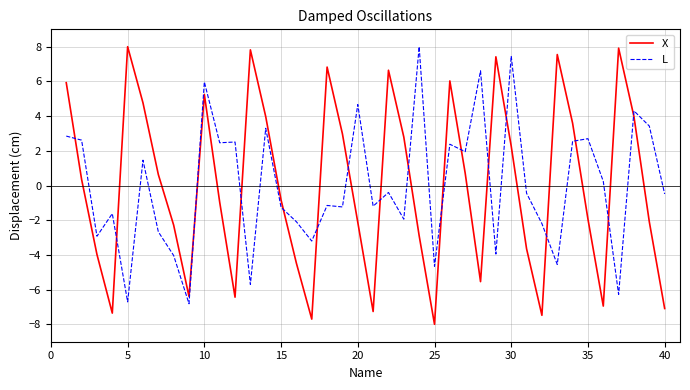

What is the minimum value shown in the chart?

-8.0